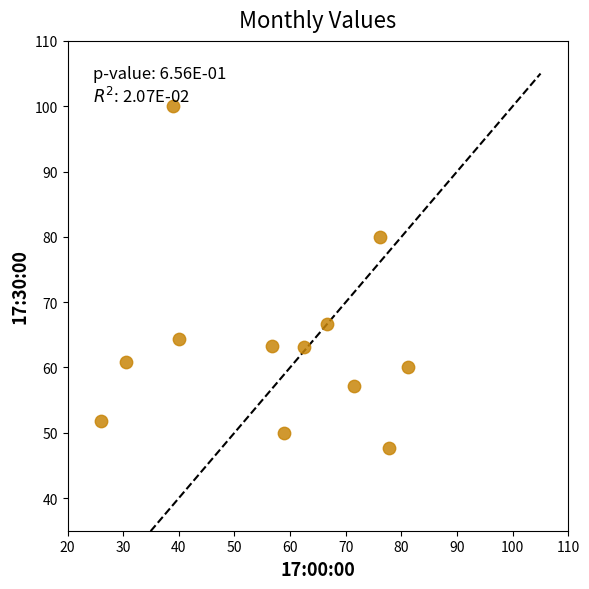

What is the average Y value?

63.7